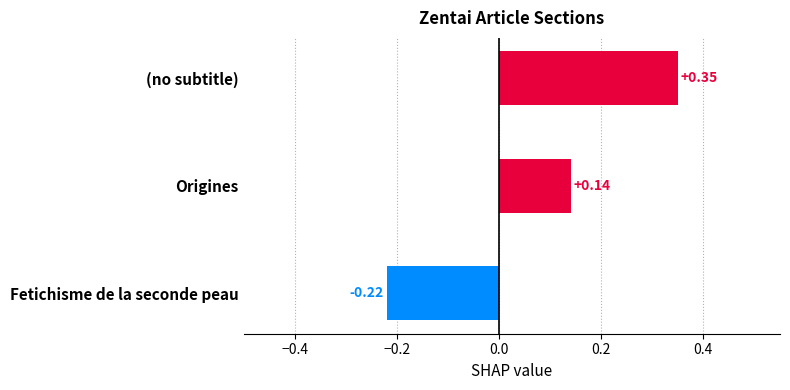

Which category has the highest value across all series?

(no subtitle)